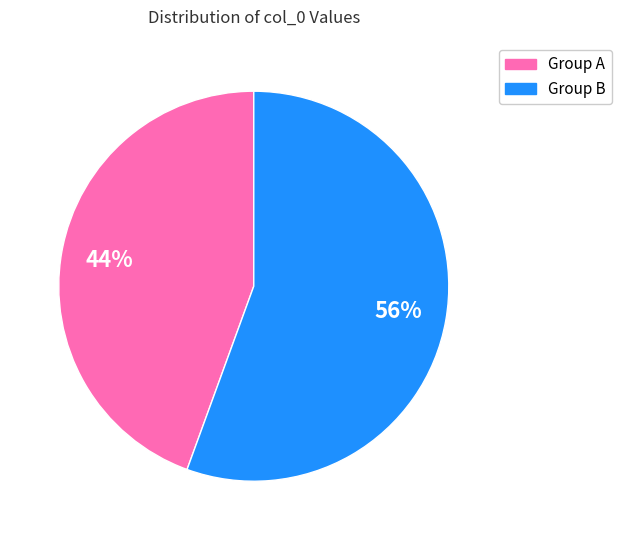

How many slices are in this pie chart?

2